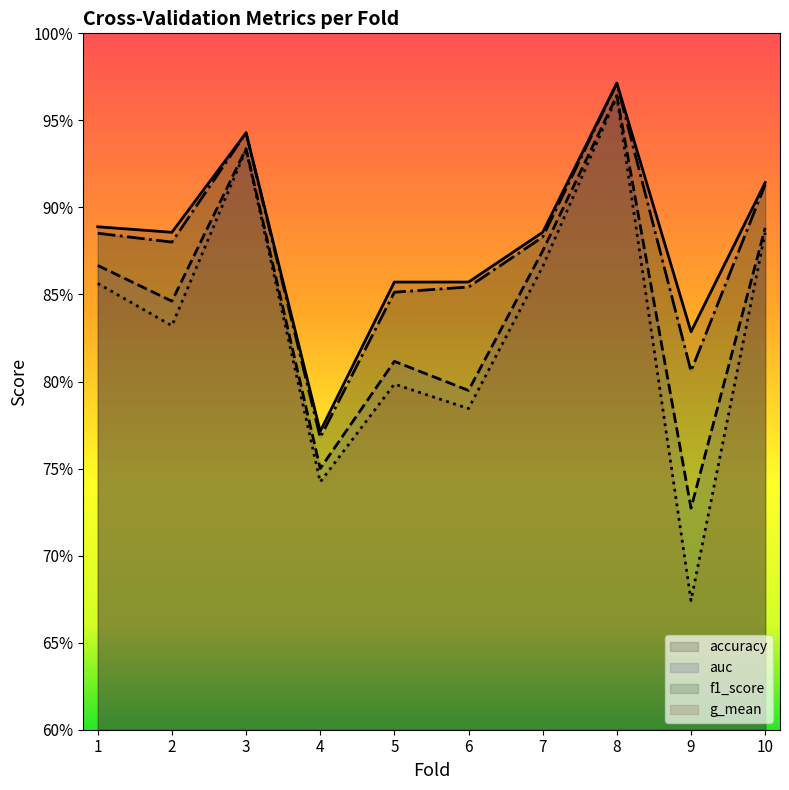

The f1_score series shows 1.2 at 4. True or false?

False